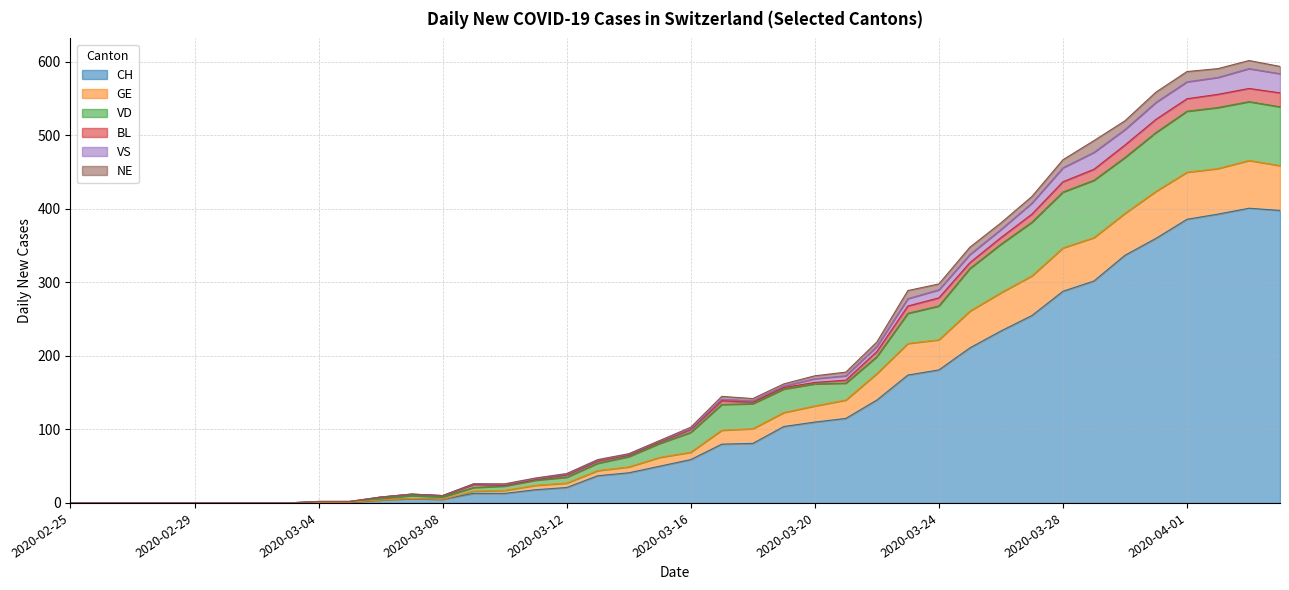

What are all the series names shown in the legend?

CH, GE, VD, BL, VS, NE